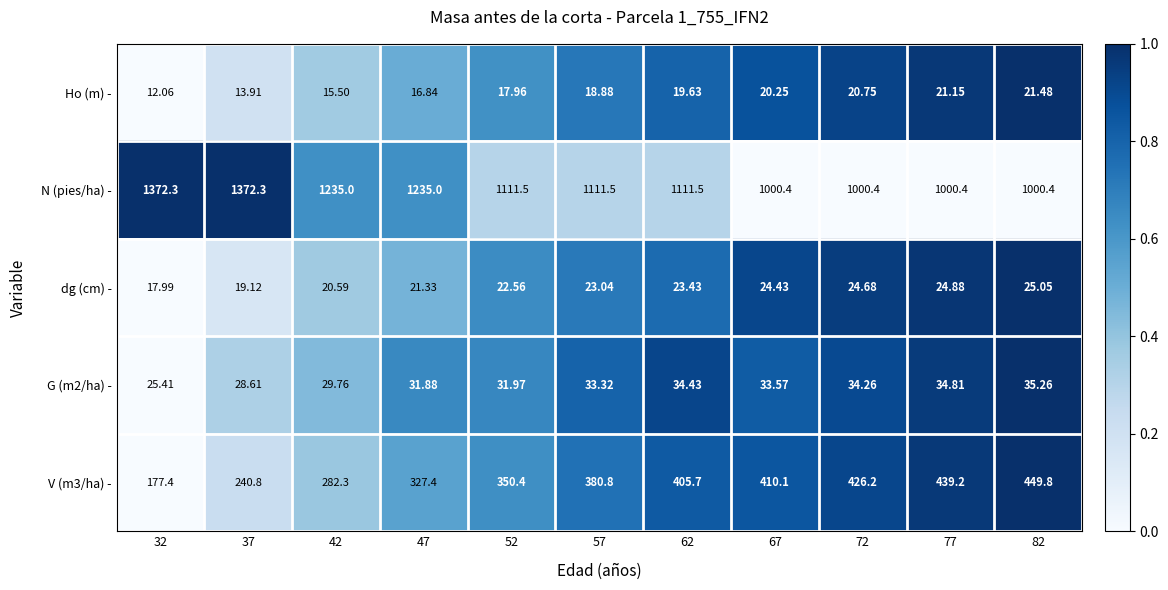

Which series has the widest spread of values?

N (pies/ha) -